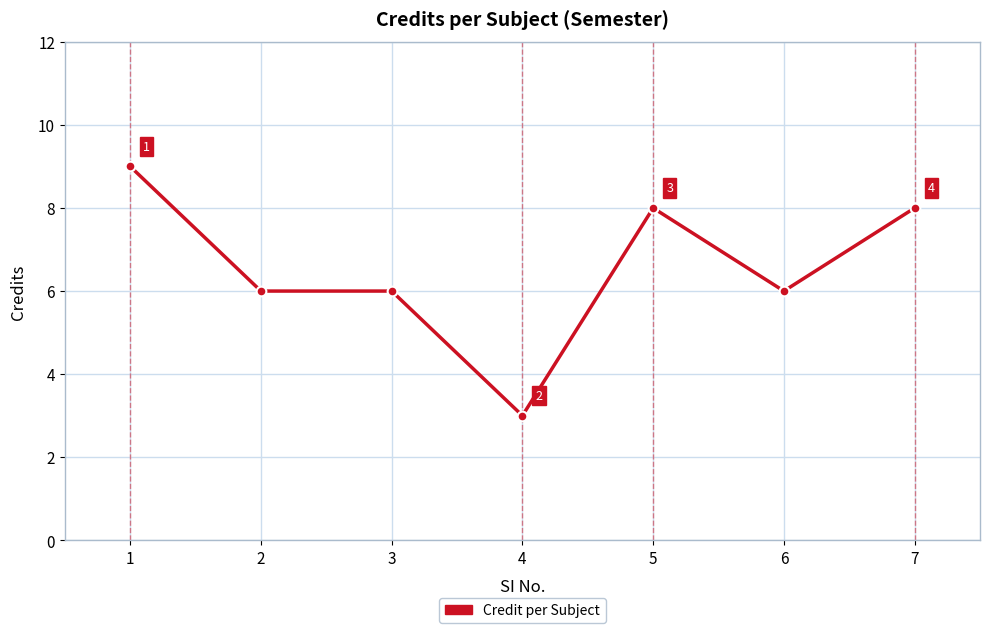

What is the value of the 6th point from the left?

6